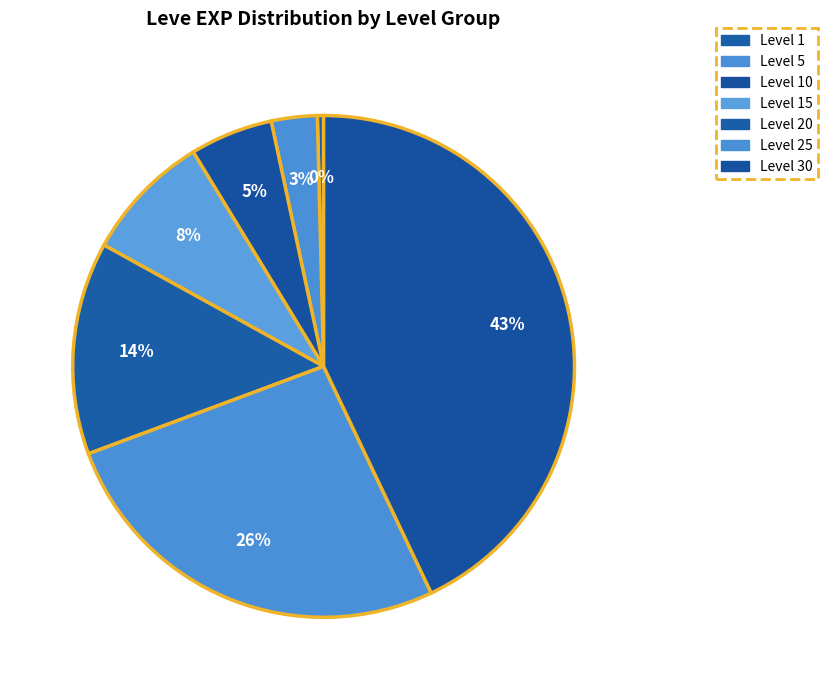

Rank the categories by value from highest to lowest.

Level 30, Level 25, Level 20, Level 15, Level 10, Level 5, Level 1